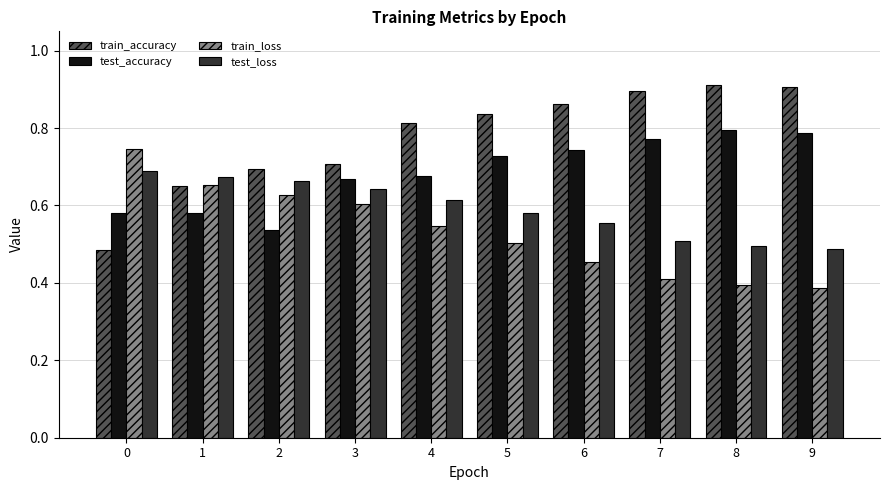

The value of test_loss at 3 is 0.2. True or false?

False